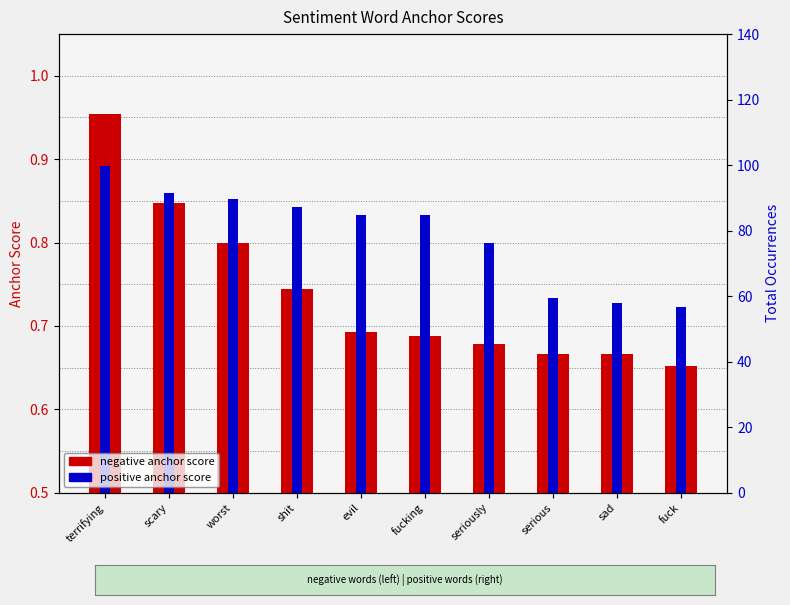

What is the sum of the positive anchor score values at sad and fuck?

1.4